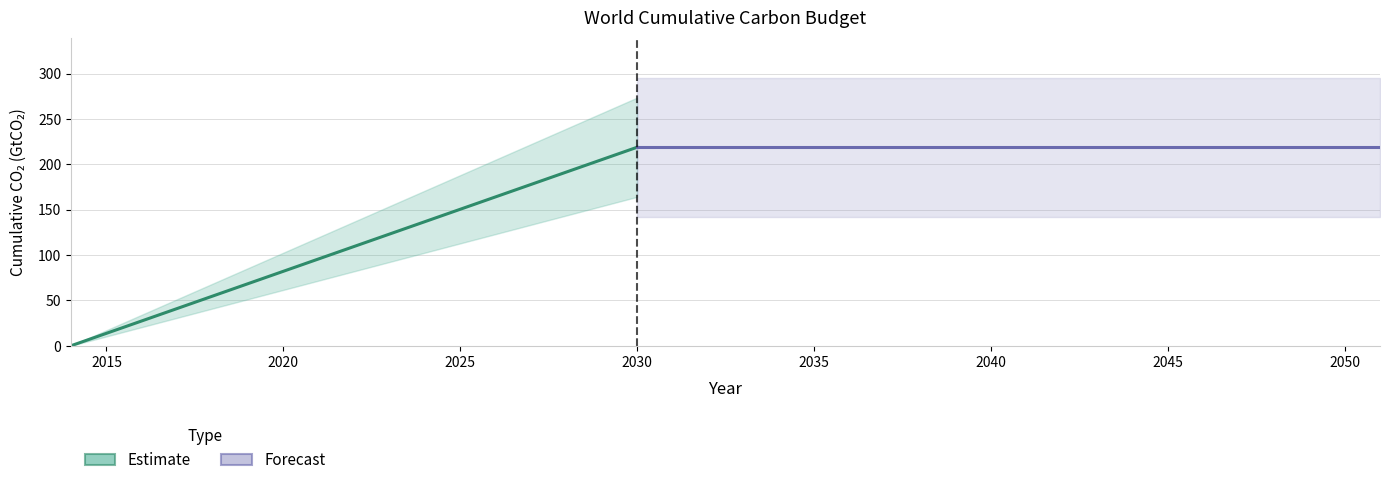

True or false: the data shows 56.6 at 2021.

False